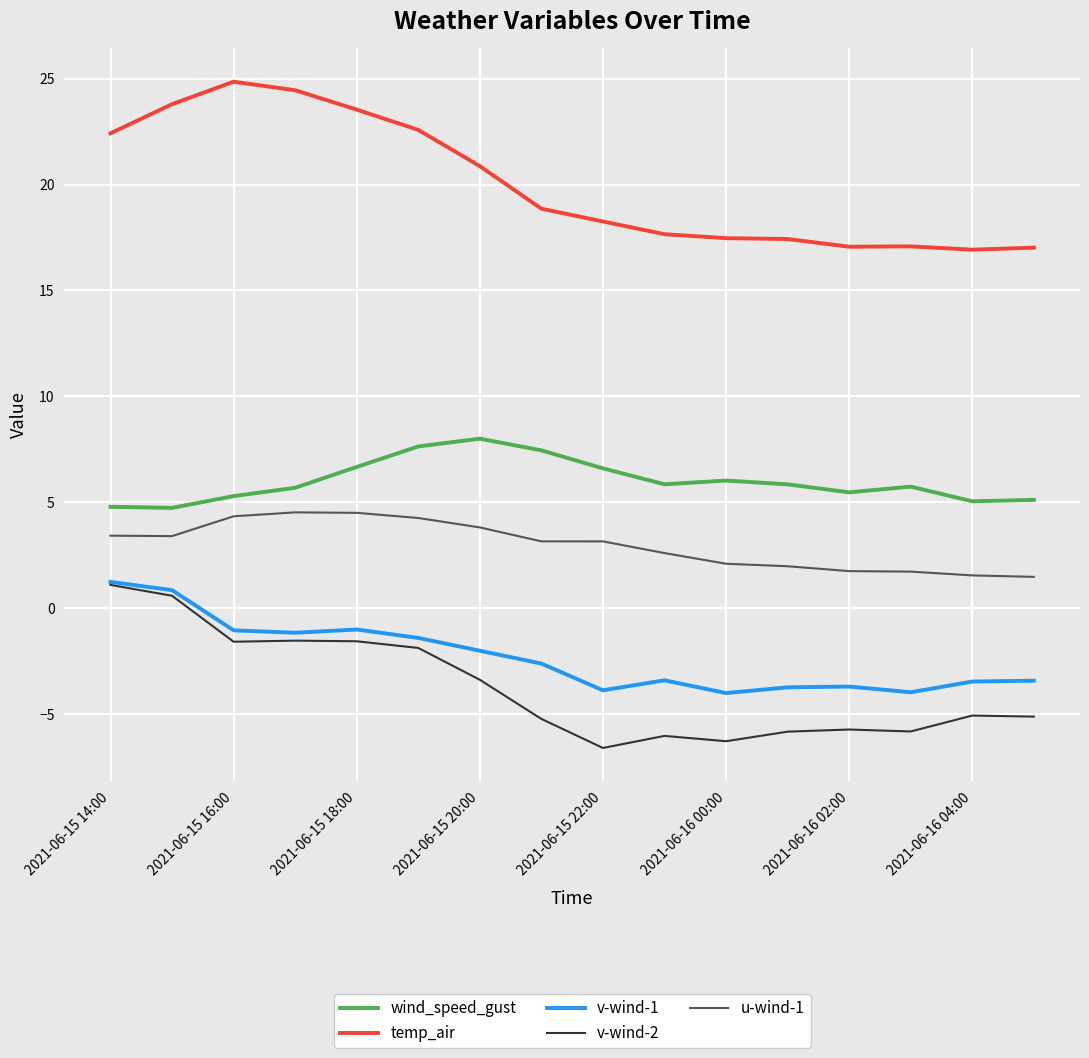

Which series has the largest total across all categories?

temp_air